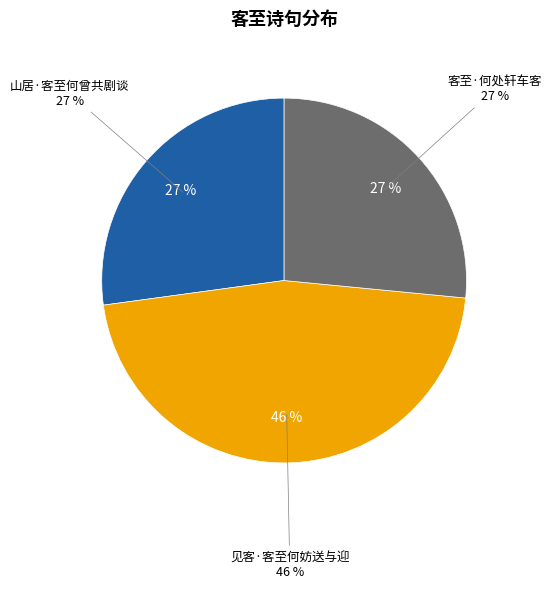

Combined, what portion of the pie is 客至·何处轩车客 and 见客·客至何妨送与迎?

72.8%